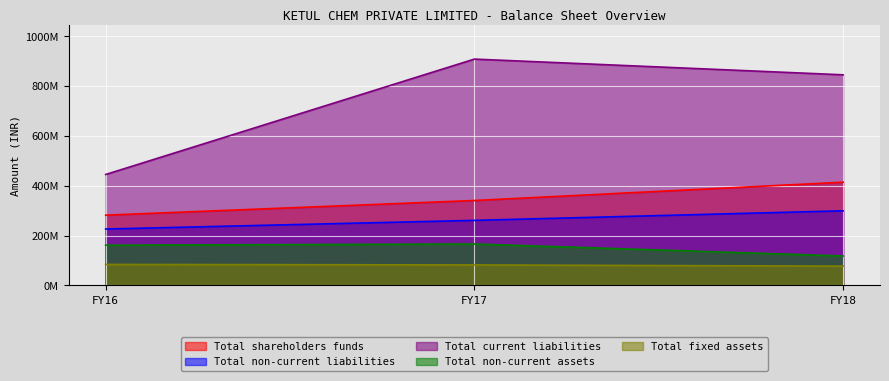

What is the value of the Total current liabilities point at the 3rd from the left?

845211247